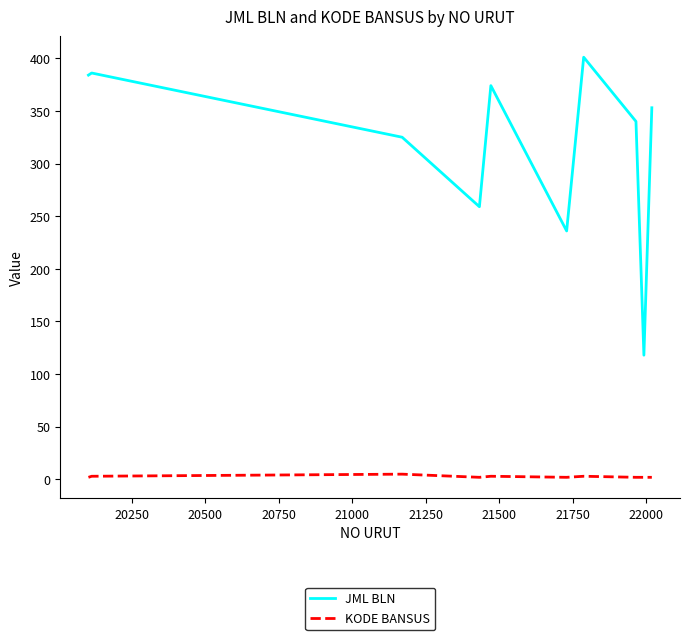

Is this an area chart (filled region under the line)?

No